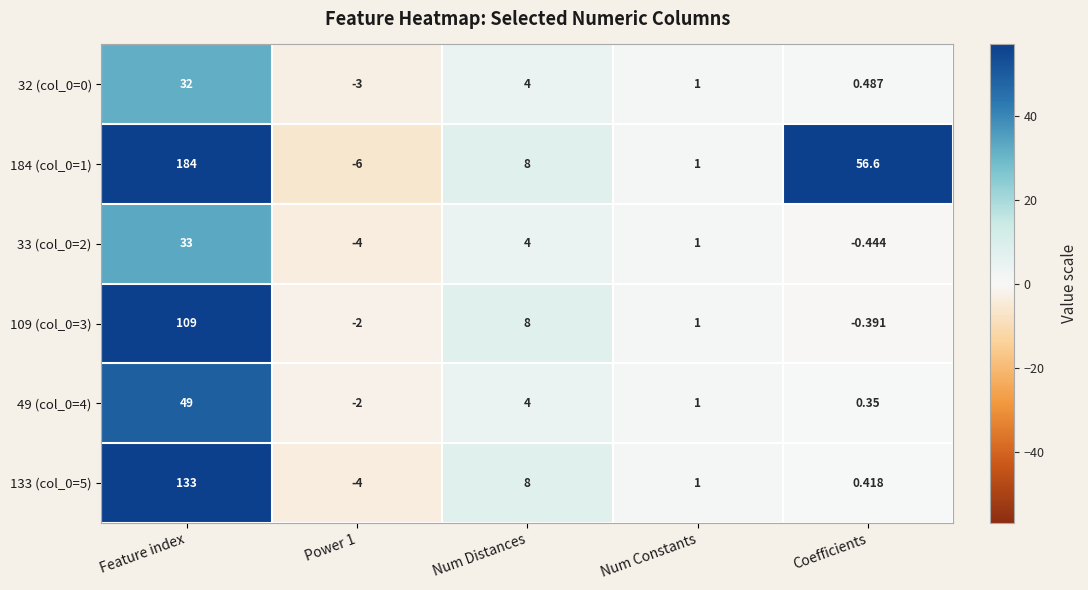

At which label does 184 (col_0=1) reach its peak?

Feature index